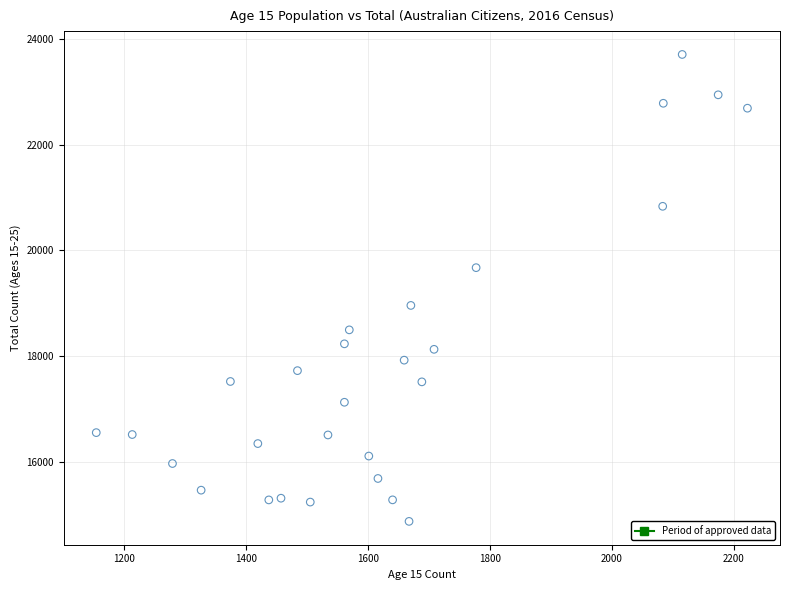

What is the range of Y values (max minus min)?

8828